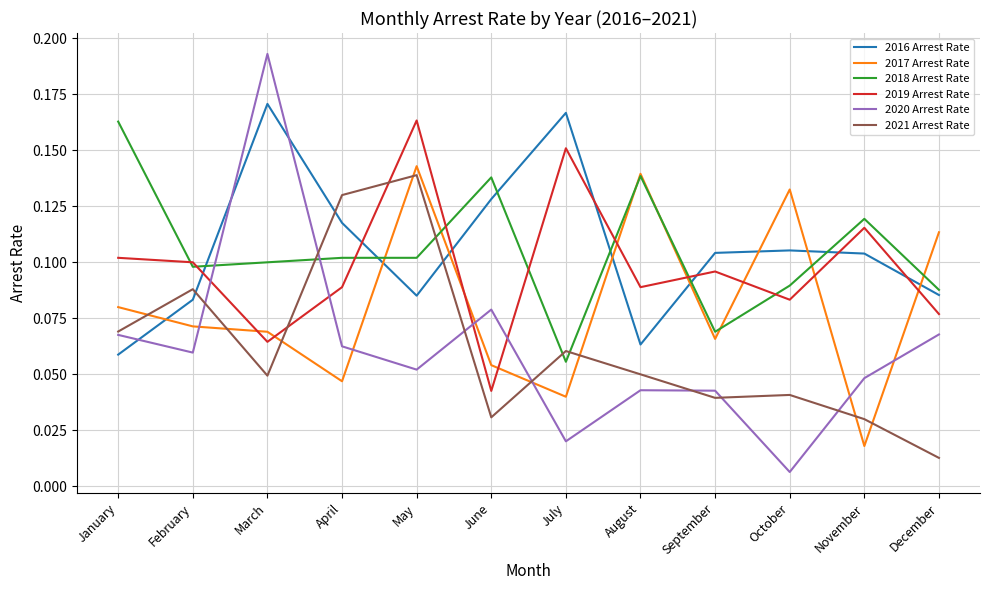

What are all the series names shown in the legend?

2016 Arrest Rate, 2017 Arrest Rate, 2018 Arrest Rate, 2019 Arrest Rate, 2020 Arrest Rate, 2021 Arrest Rate